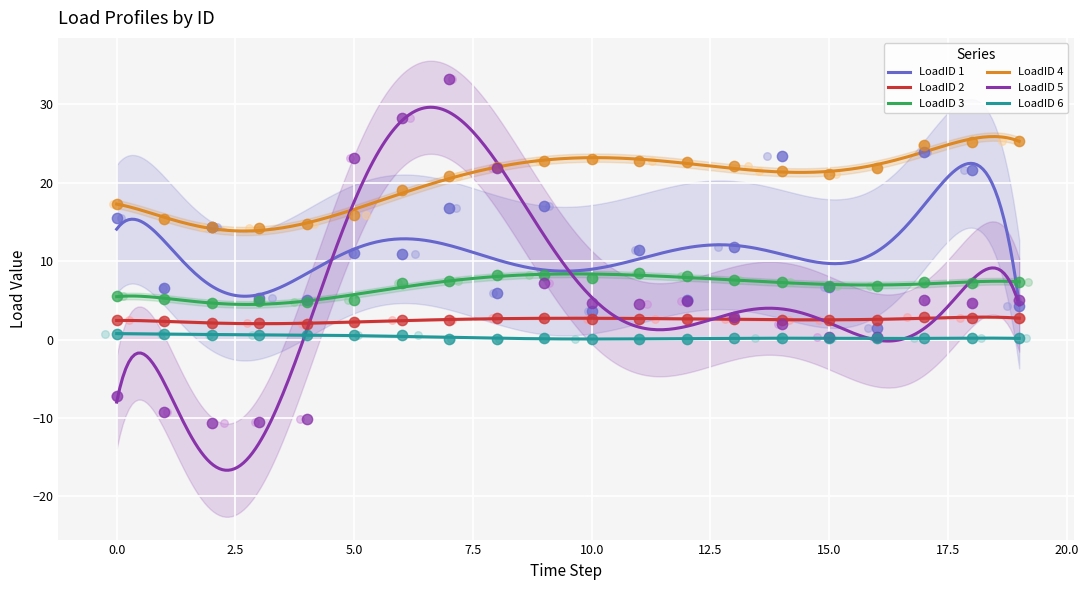

Which series contains the highest Y value?

LoadID 5